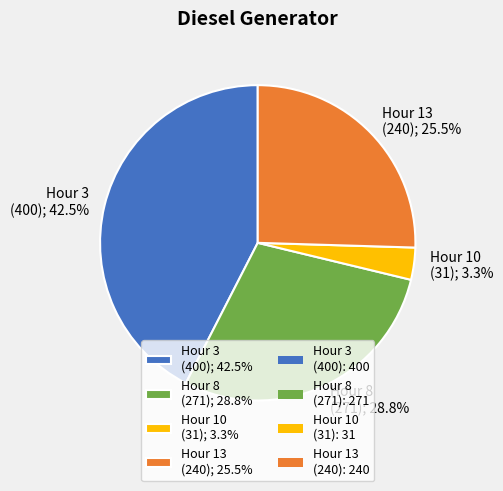

Is there a majority slice in this chart?

No